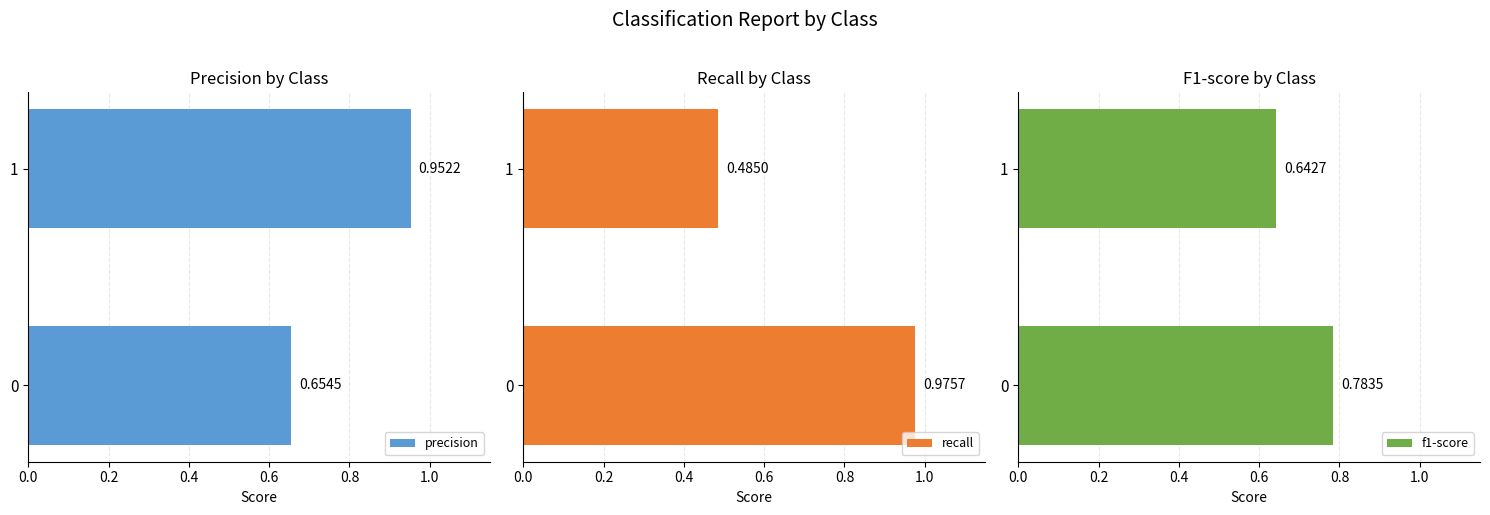

At 0.0, list the series in order from smallest to largest.

precision, f1-score, recall